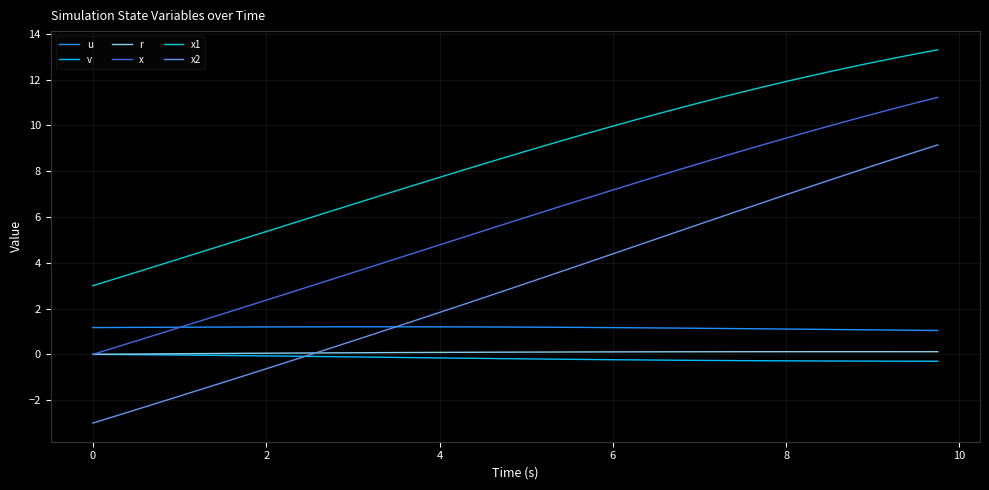

Which series has the largest range (max minus min)?

x2